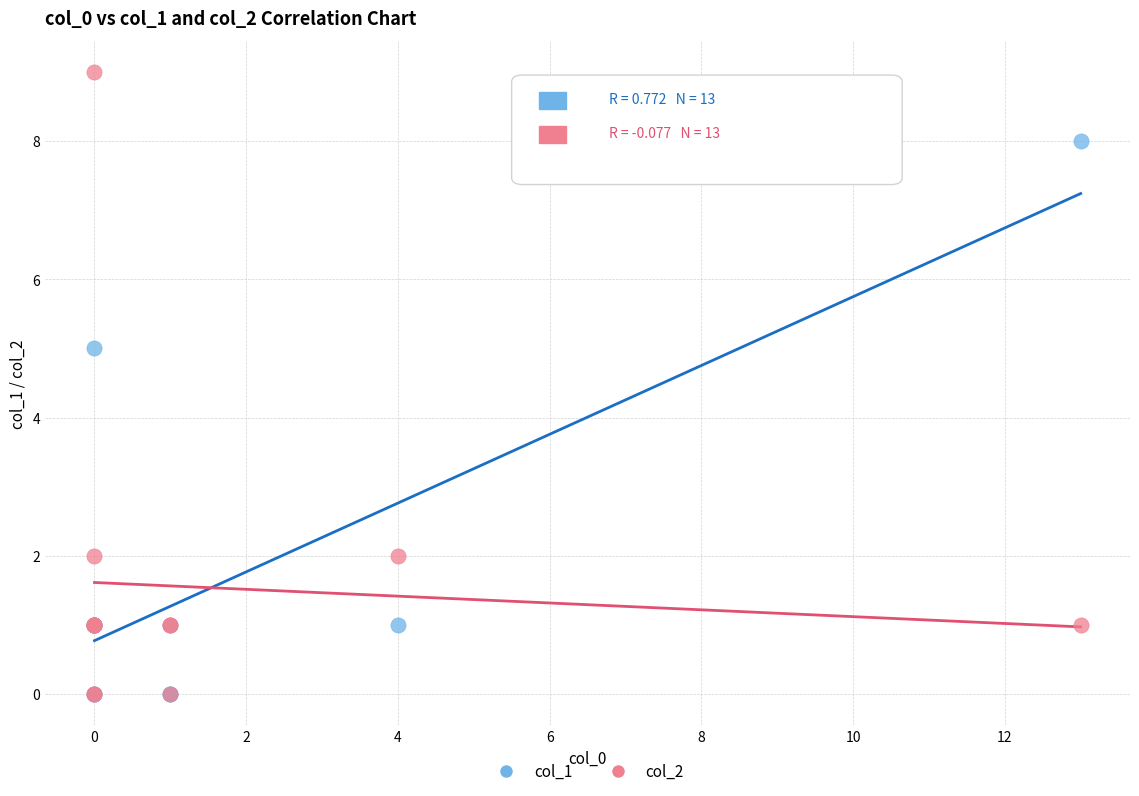

Across all series, what Y value is closest to 4?

5